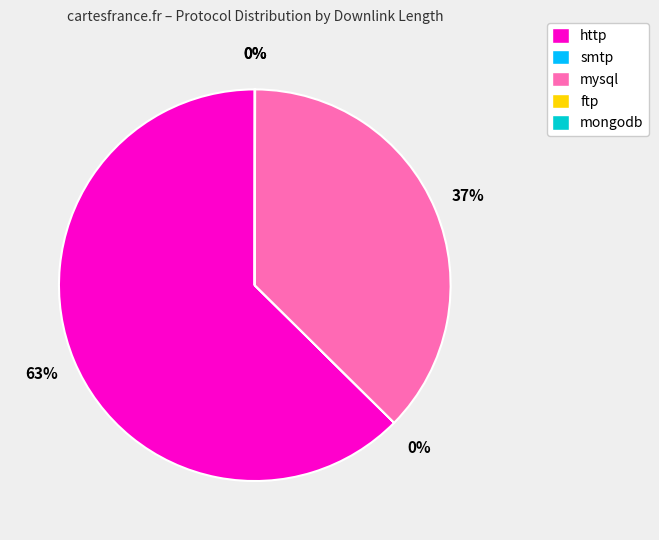

Approximately how many times larger is the value at mysql compared to http?

0.6